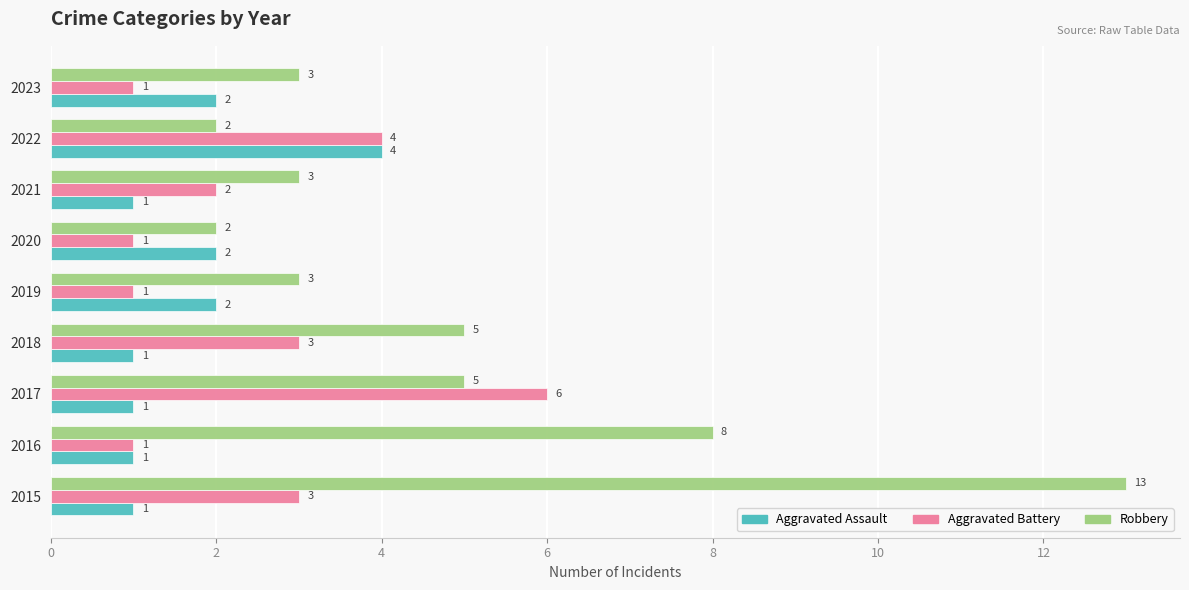

The Aggravated Battery series shows 5 at 2018. True or false?

False